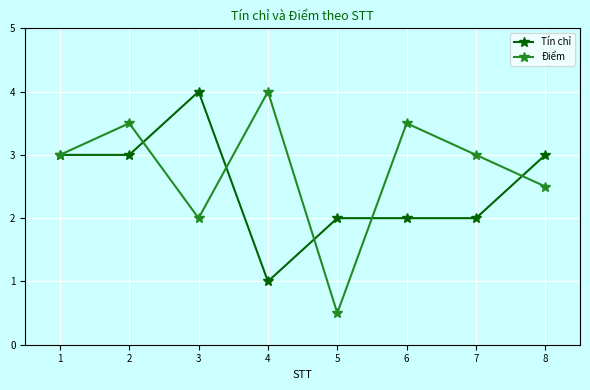

What is the lowest value of the Điểm series?

0.5